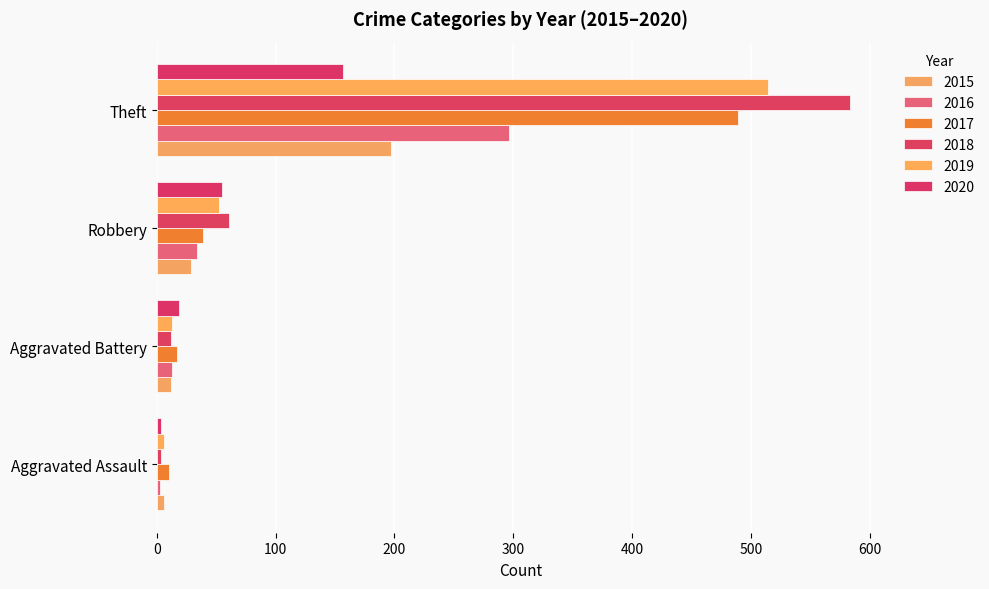

Which series has the largest total across all categories?

2018